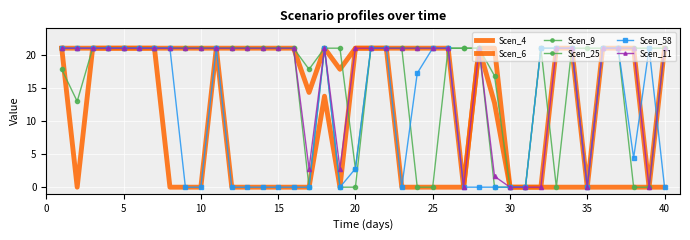

Is this an area chart (filled region under the line)?

No